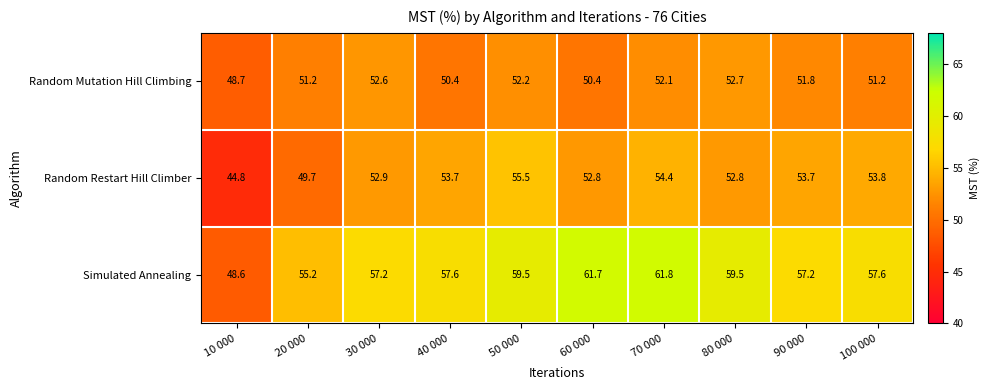

What is the difference between the maximum and minimum values in the Random Restart Hill Climber series?

10.7